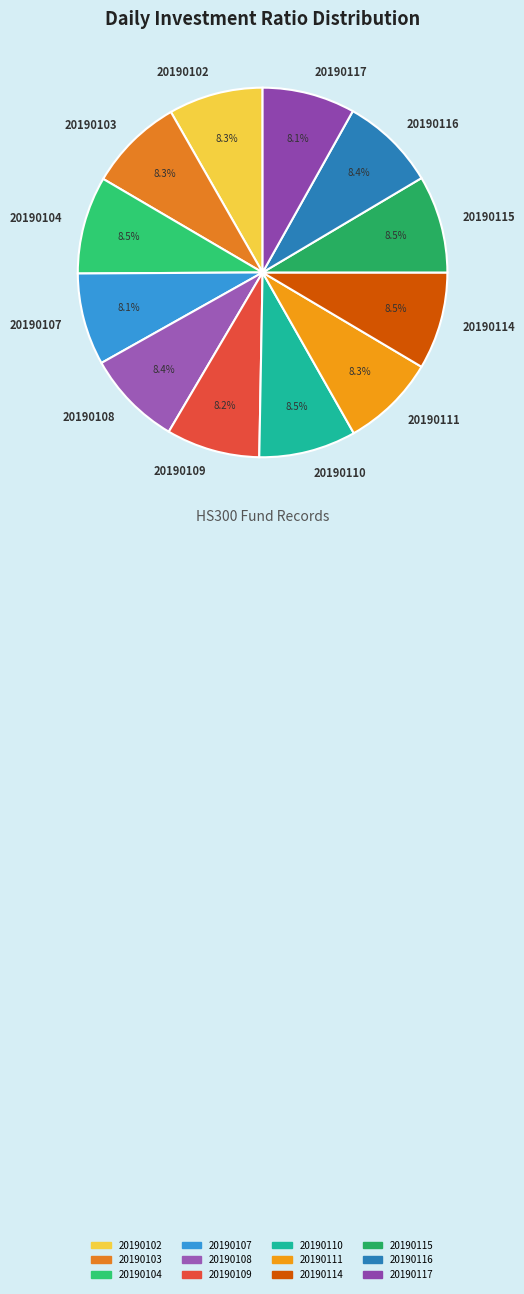

How many segments does this pie chart have?

12